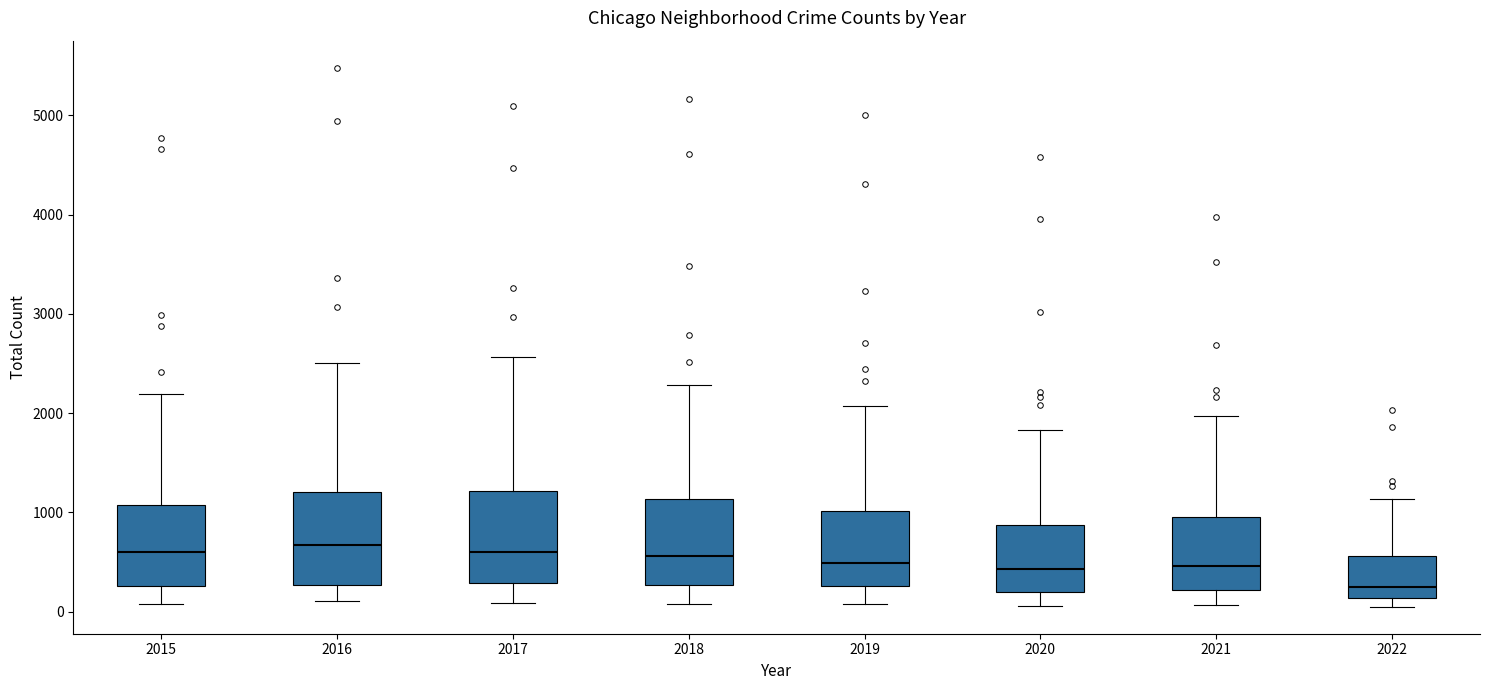

Reading left to right, transcribe this box plot: for each box, give where its median line is, the range the box spans, and where its two whiskers end, as read against the y-axis. The values are not printed on the chart, so give them approximately, as read against the axis.

2015: median 600, box 300 to 1100, whiskers 100 to 2200
2016: median 700, box 300 to 1200, whiskers 100 to 2500
2017: median 600, box 300 to 1200, whiskers 100 to 2600
2018: median 600, box 300 to 1100, whiskers 100 to 2300
2019: median 500, box 300 to 1000, whiskers 100 to 2100
2020: median 400, box 200 to 900, whiskers 100 to 1800
2021: median 500, box 200 to 1000, whiskers 100 to 2000
2022: median 200, box 100 to 600, whiskers 0 to 1100